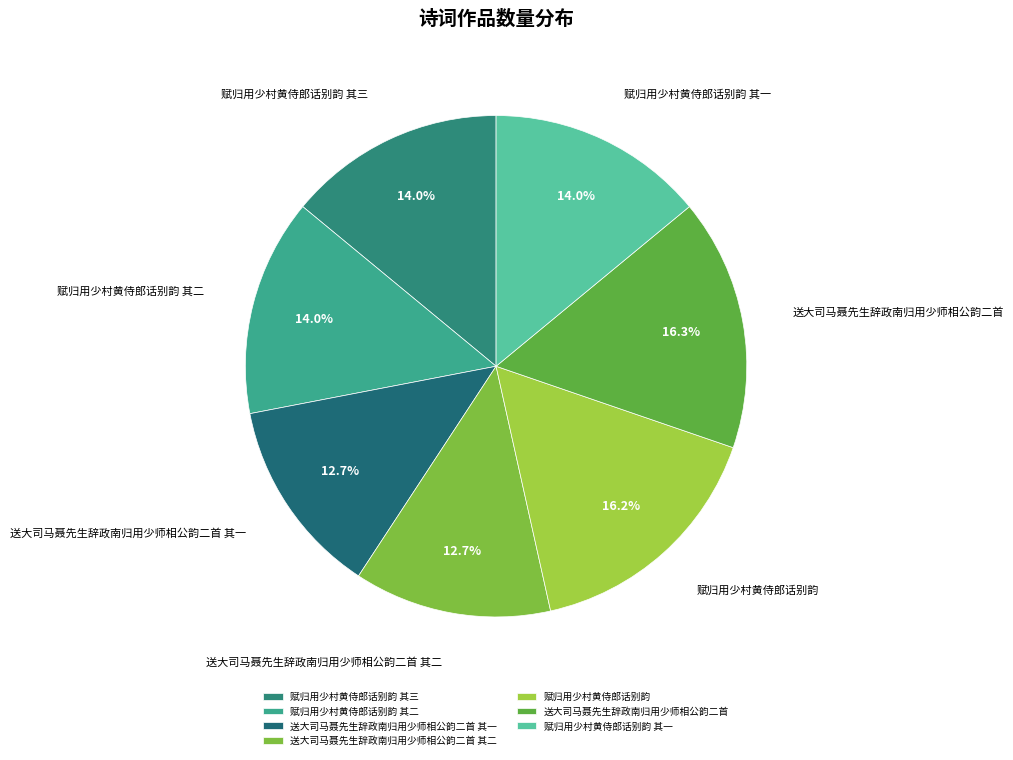

How many slices are in this pie chart?

7